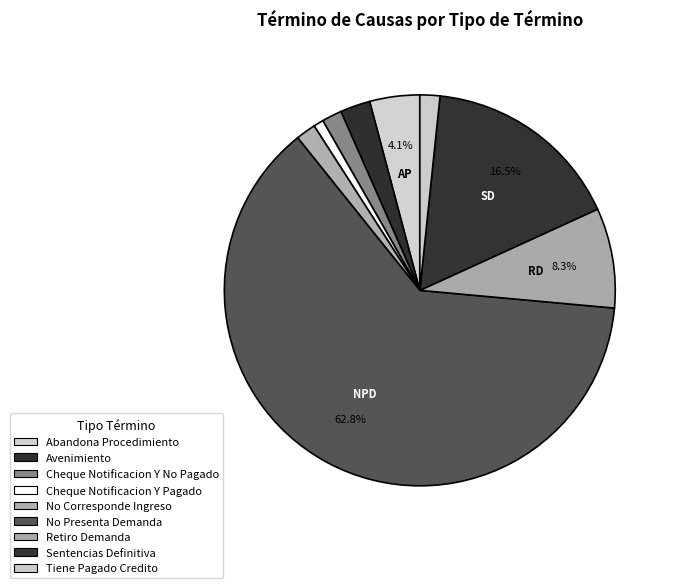

How many slices are in this pie chart?

9